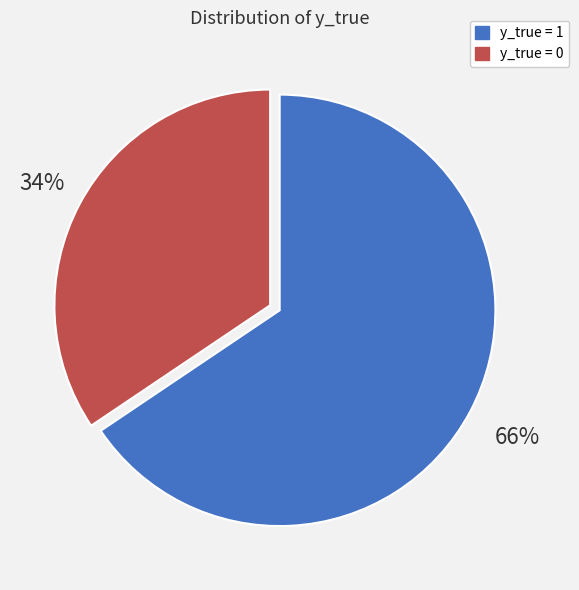

Is there a majority slice in this chart?

Yes